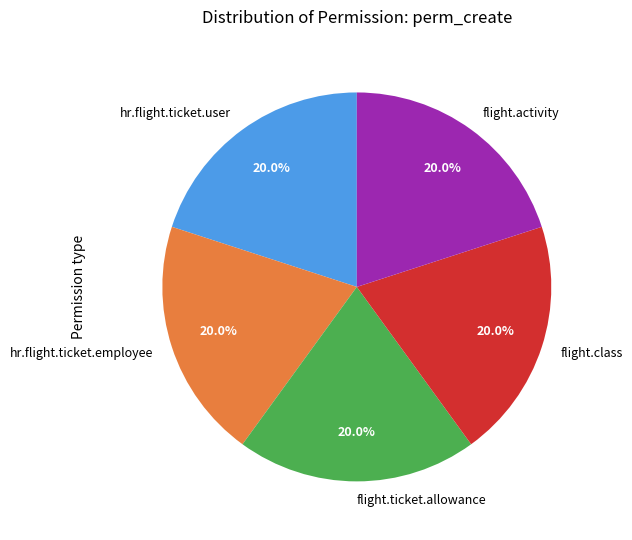

Is there any slice that represents more than half of the pie?

No